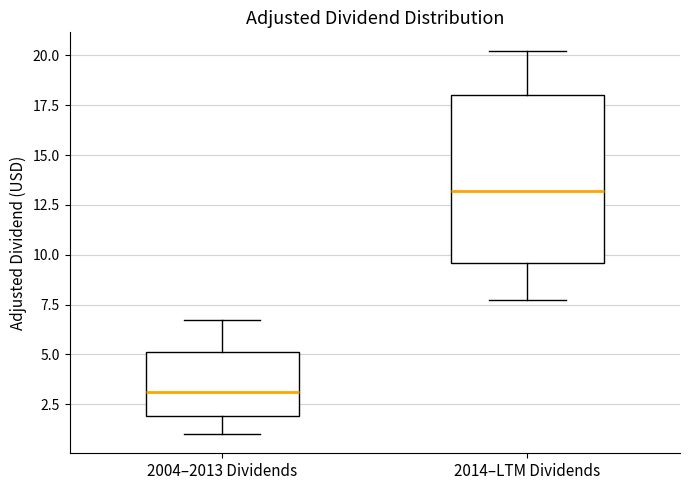

Where does the upper whisker of the box for 2014–LTM Dividends end on the y-axis? The values are not printed on the chart, so give them approximately, as read against the axis.

20.0